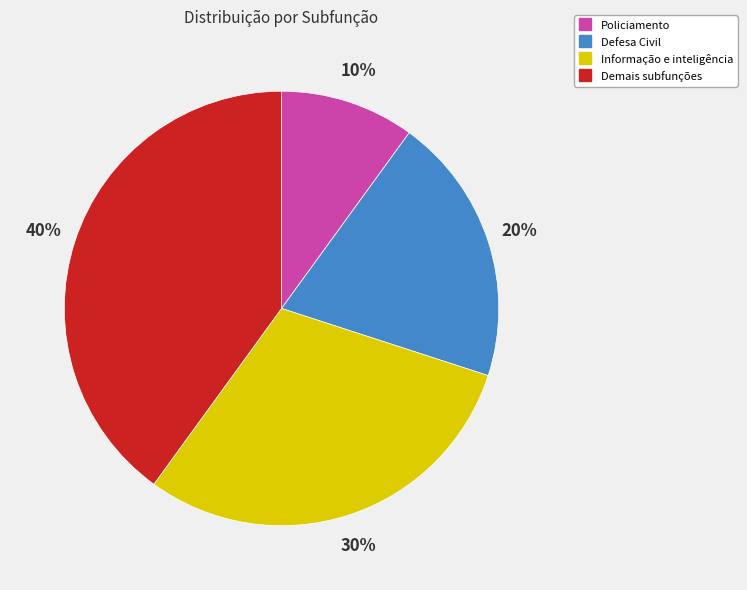

How many segments does this pie chart have?

4